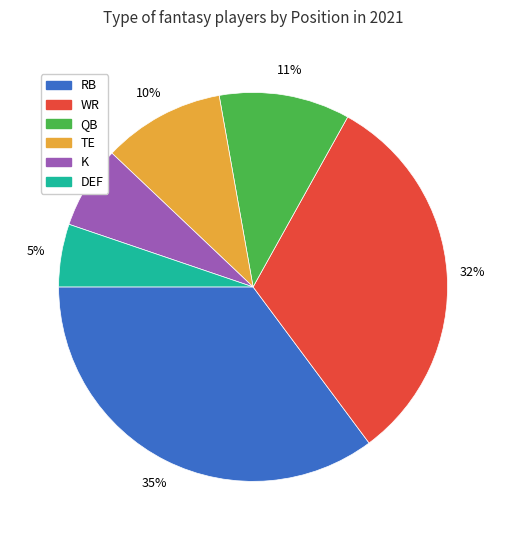

To the nearest percent, what is the difference between the QB and K slice percentages?

4%